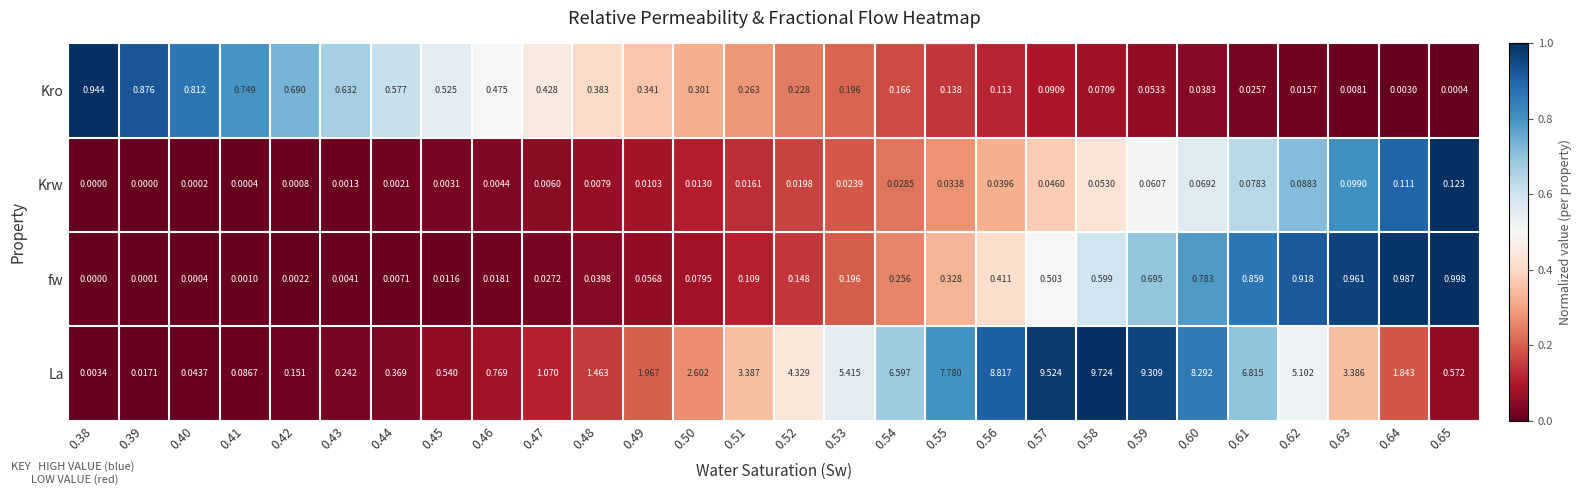

Is the value of fw at 0.61 greater than the value of Krw at 0.59?

Yes